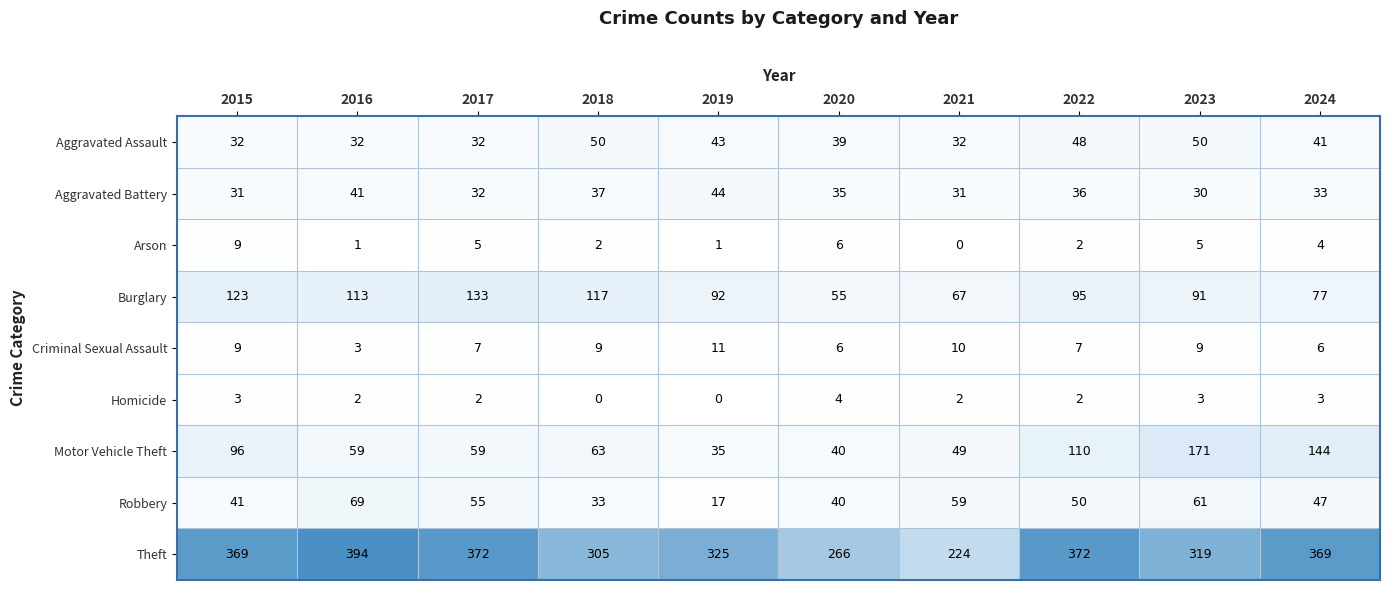

The value of Homicide at 2022 is 3. True or false?

False